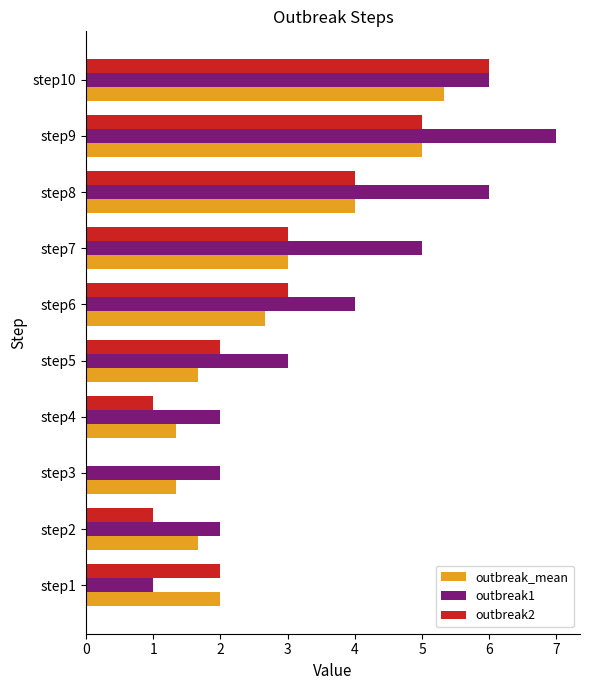

Which series has the largest total across all categories?

outbreak1